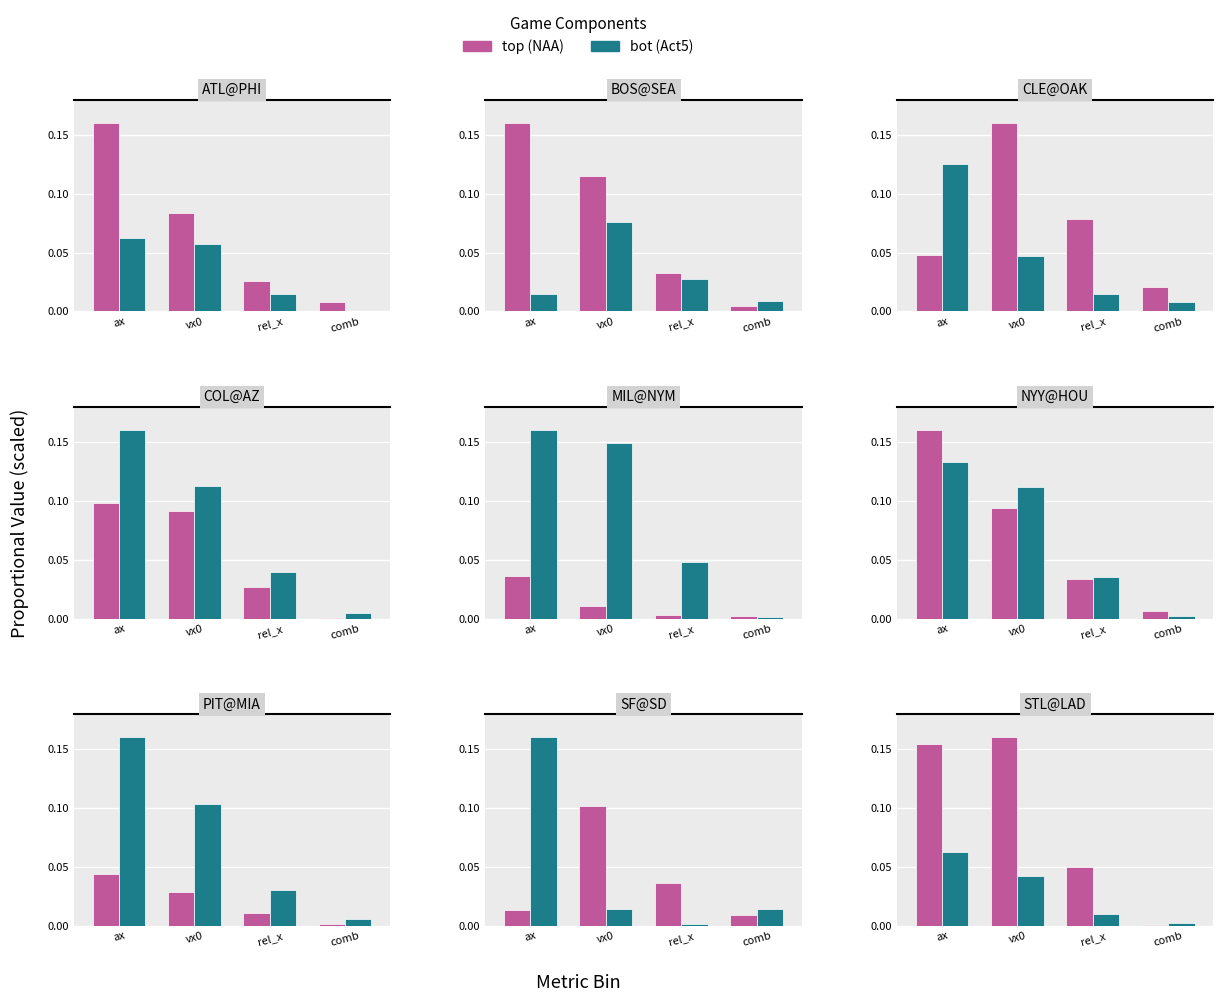

What is the difference between the maximum and minimum values in the top series?

0.2